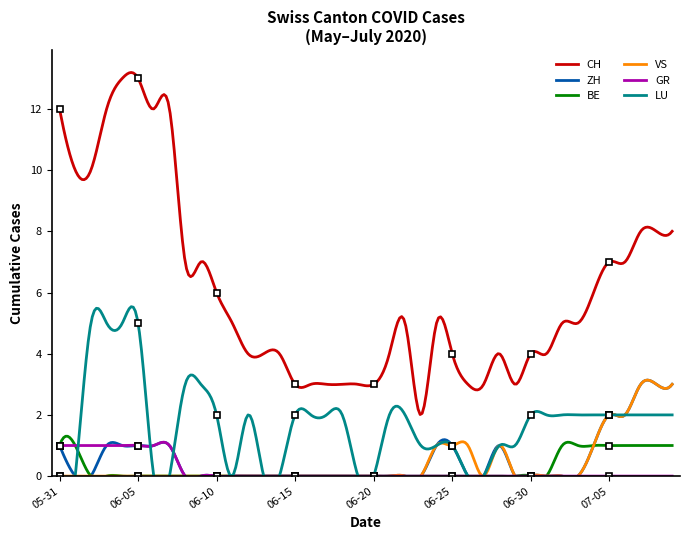

How many LU values are between 0 and 2?

34